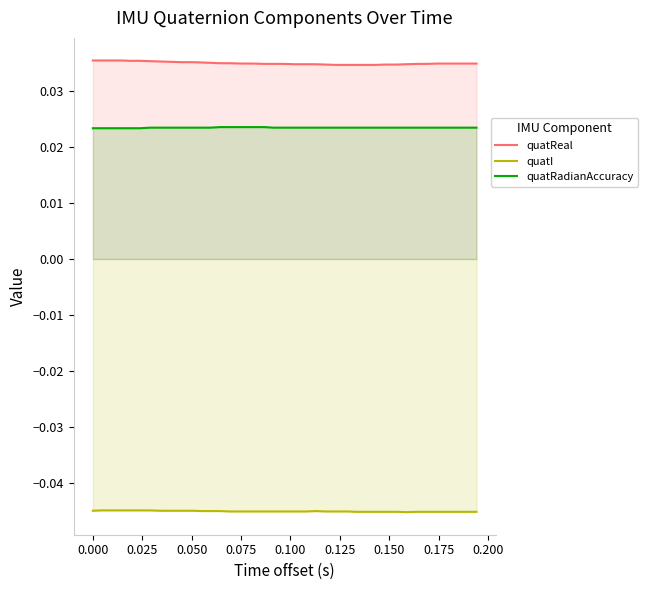

True or false: quatReal and quatRadianAccuracy intersect in this chart.

False